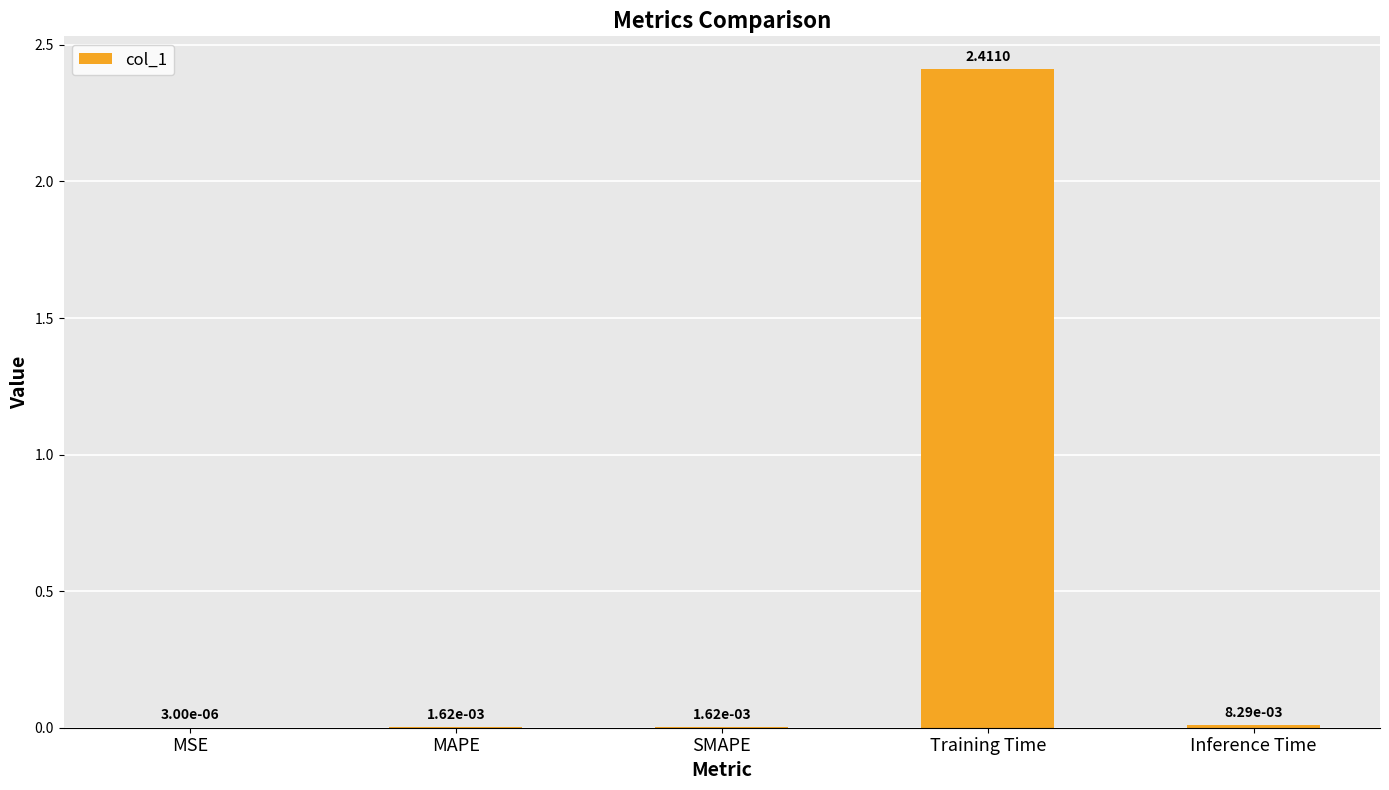

Are the bars horizontal?

No